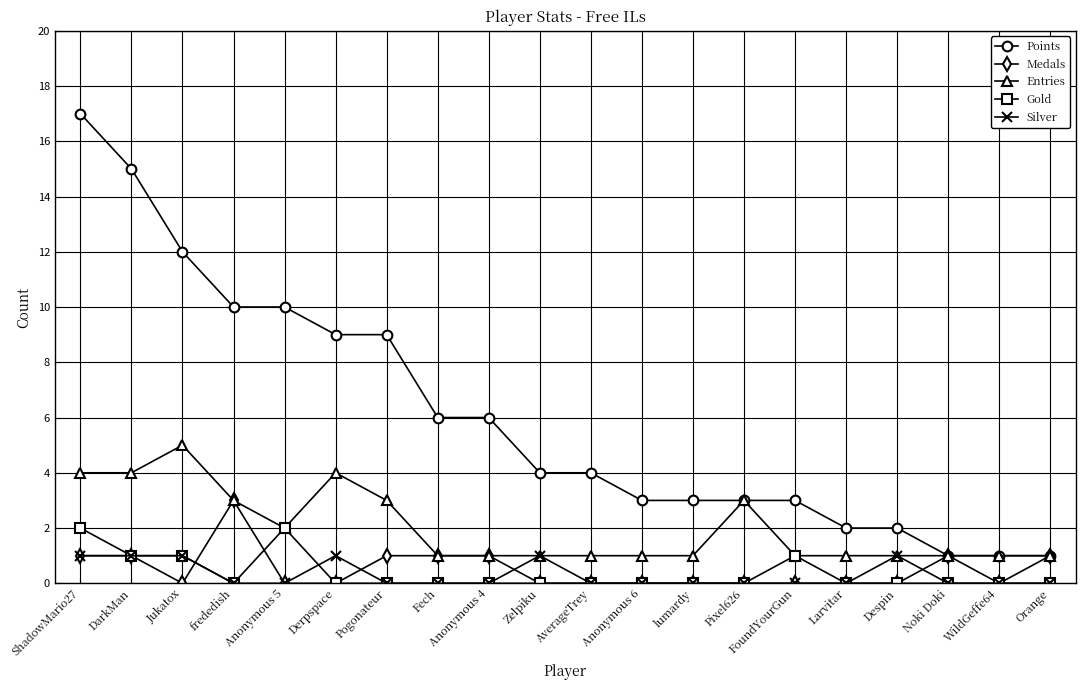

True or false: Silver has a value of 2 at Derpspace.

False